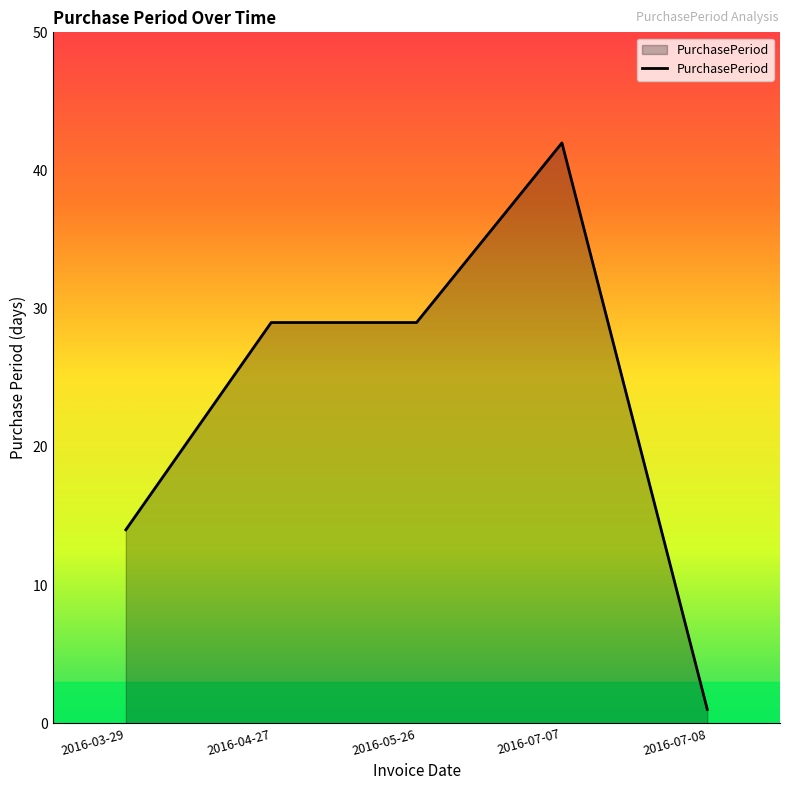

What is the difference between the maximum and minimum values?

41